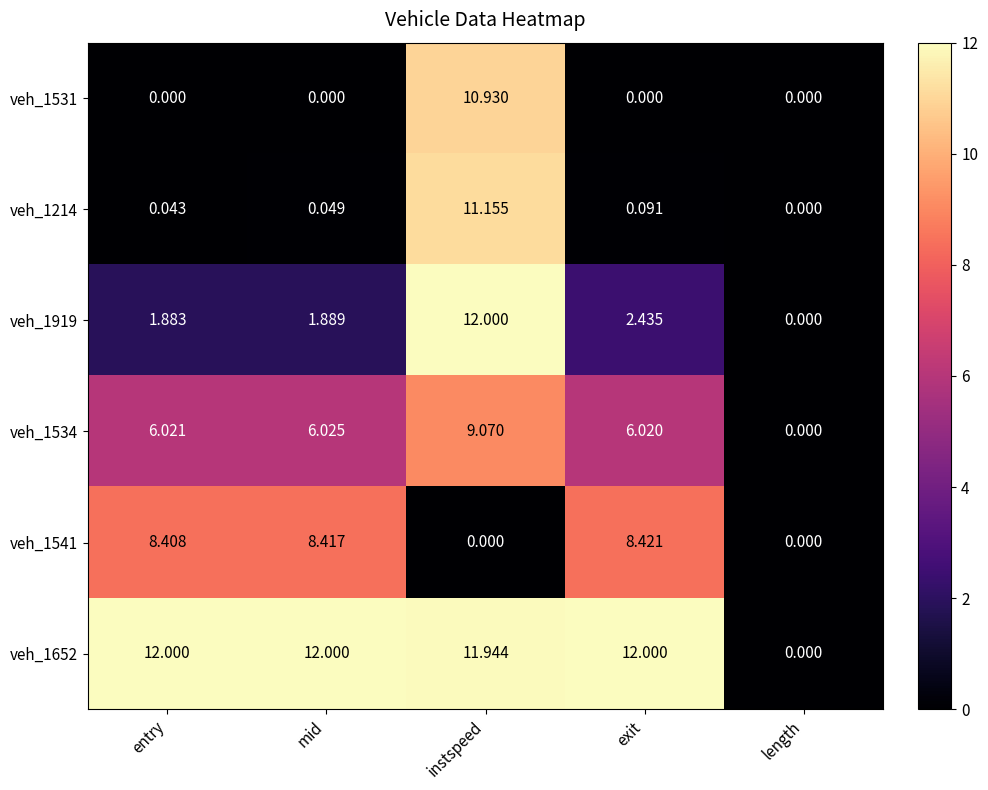

Count the number of categories in the chart.

5